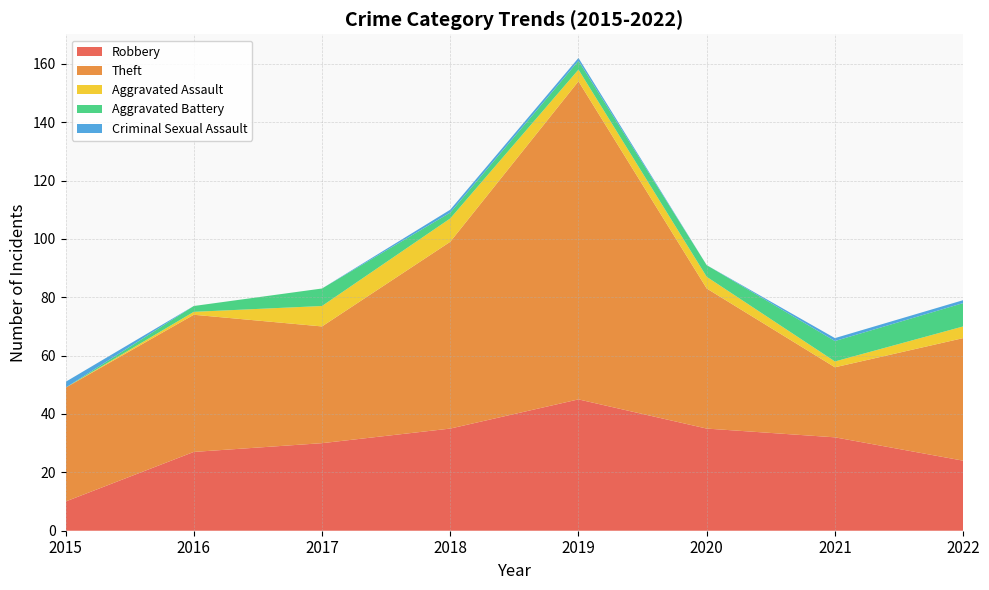

Reading right to left, extract all data points from this chart.

Robbery: 24	32	35	45	35	30	27	10
Theft: 42	24	48	109	64	40	47	39
Aggravated Assault: 4	2	4	4	8	7	1	0
Aggravated Battery: 8	7	4	3	2	6	2	0
Criminal Sexual Assault: 1	1	0	1	1	0	0	2